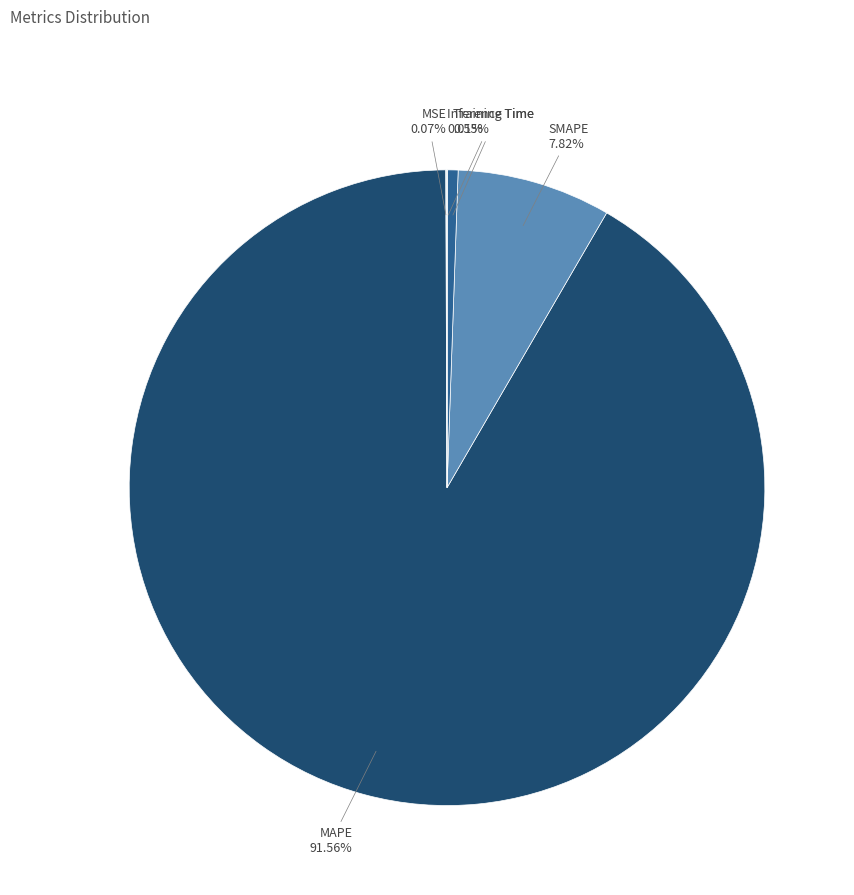

Does any single category account for the majority?

Yes